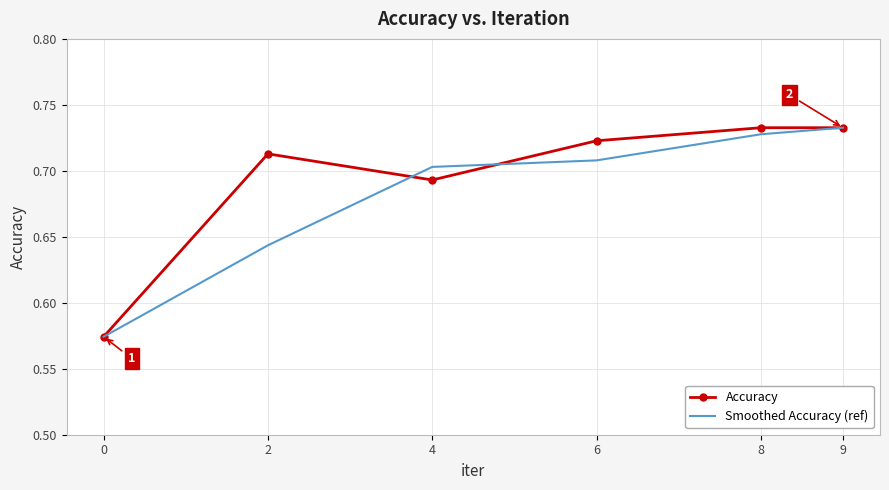

The Smoothed Accuracy (ref) series shows 0.7 at 4. True or false?

True